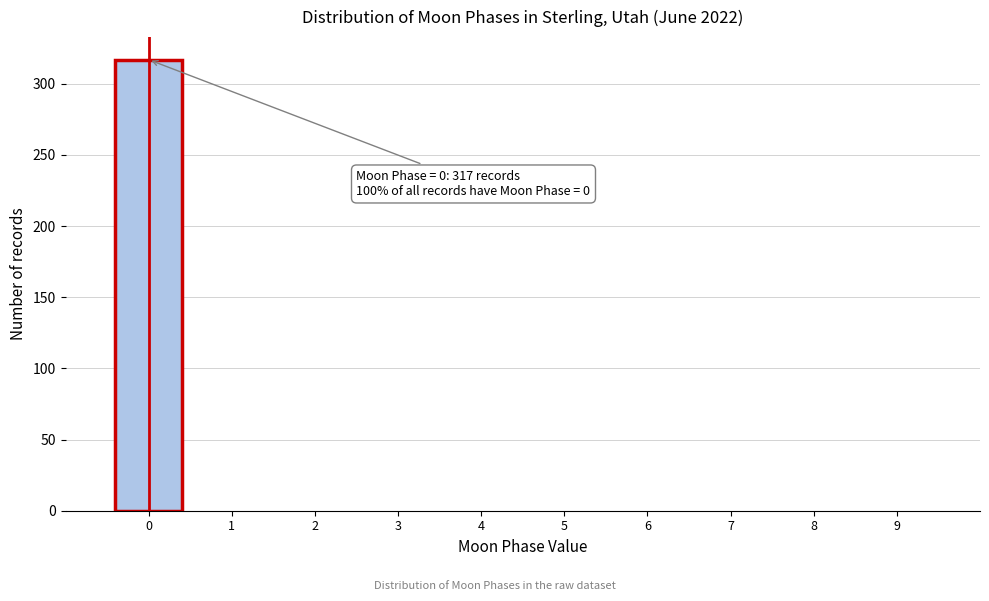

Which range on the x-axis has the tallest bar?

-0.5 to 0.5